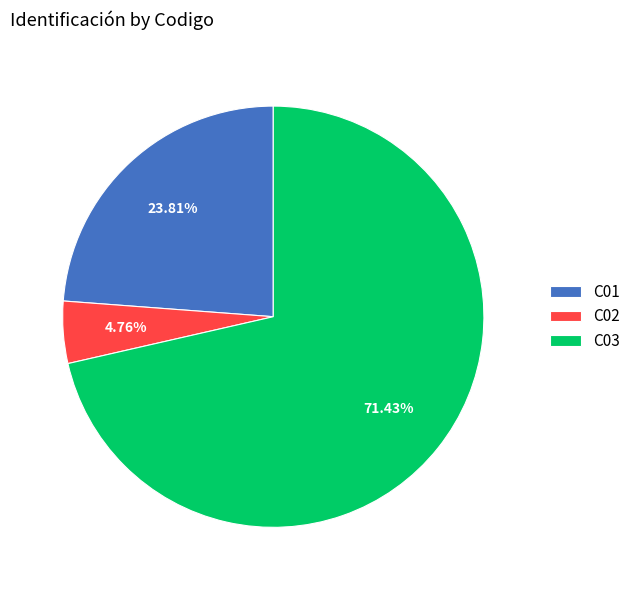

What is the total percentage of C02 and C03?

76.2%